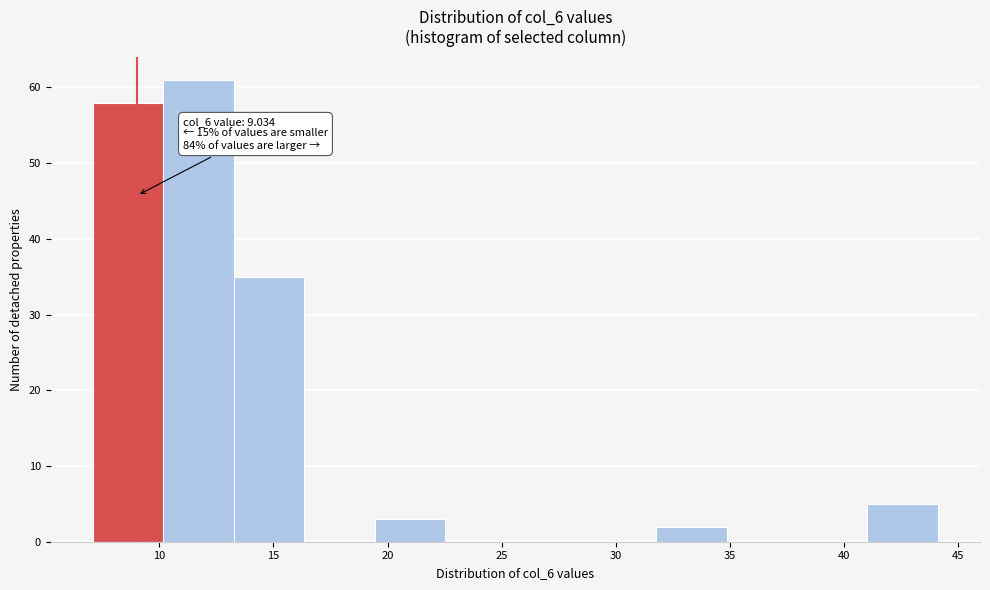

Over which range of the x-axis is the bar tallest?

10.0 to 13.5